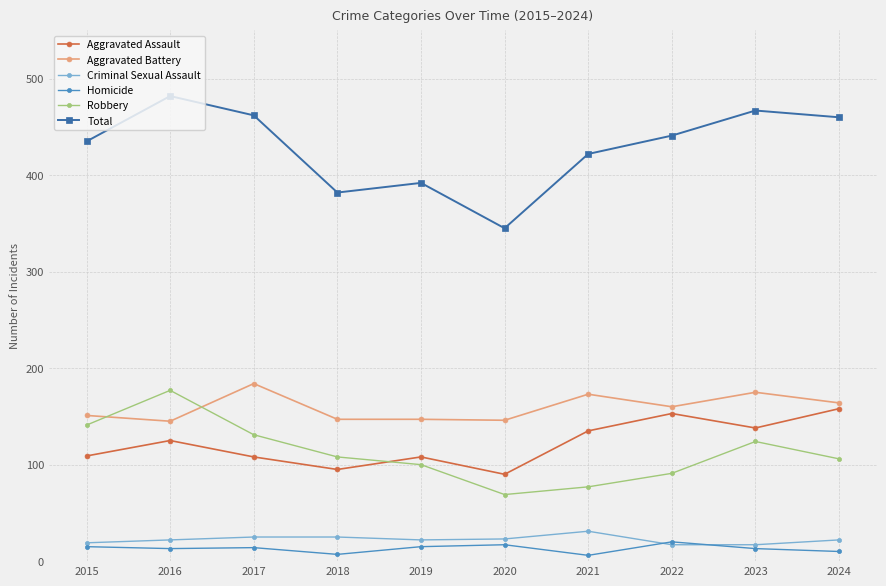

What is the approximate value of Aggravated Battery at 2017?

184